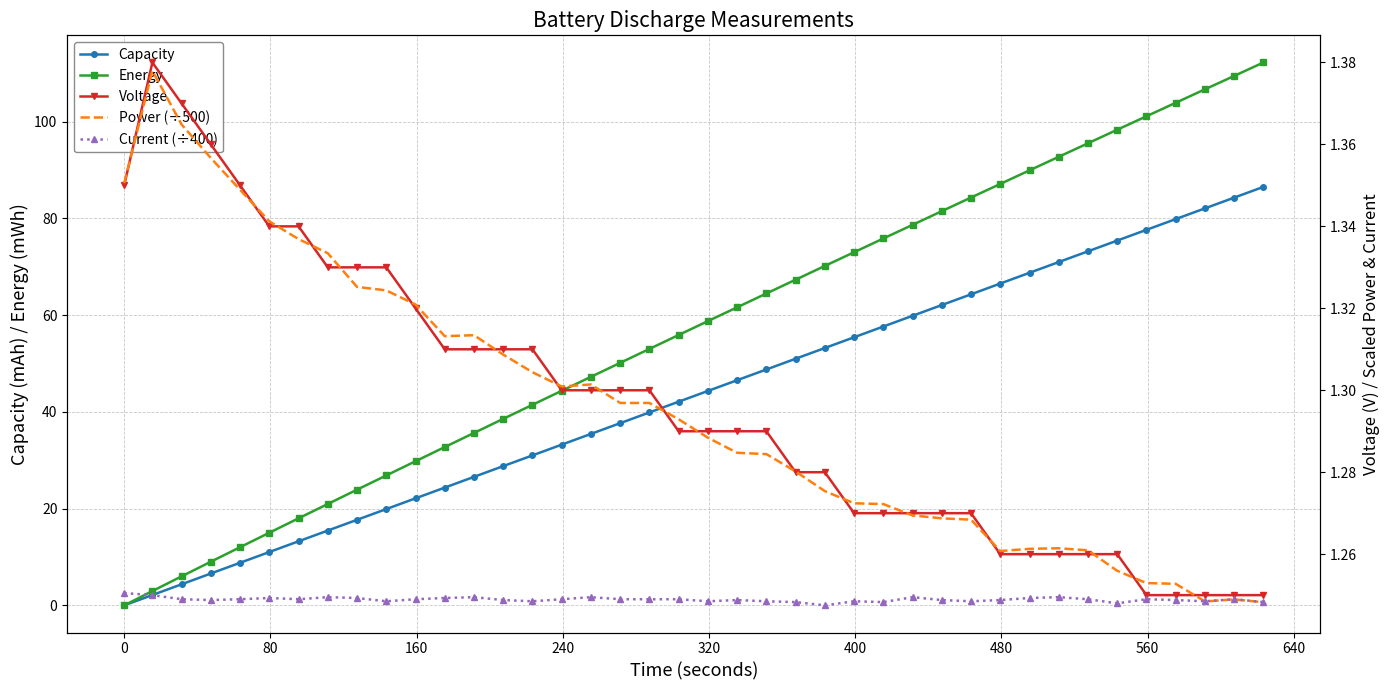

What is the value of the Power (÷500) point at the 39th from the left?

1.2